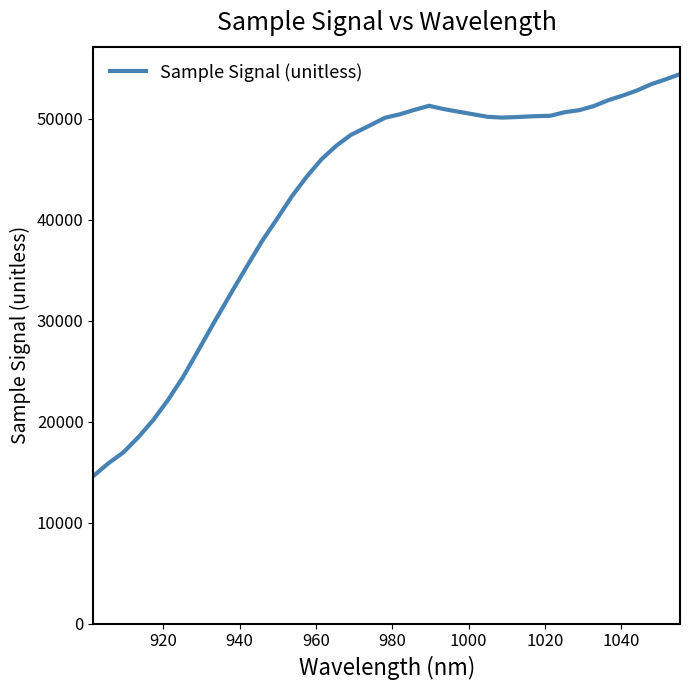

Does the chart have visible grid lines?

No